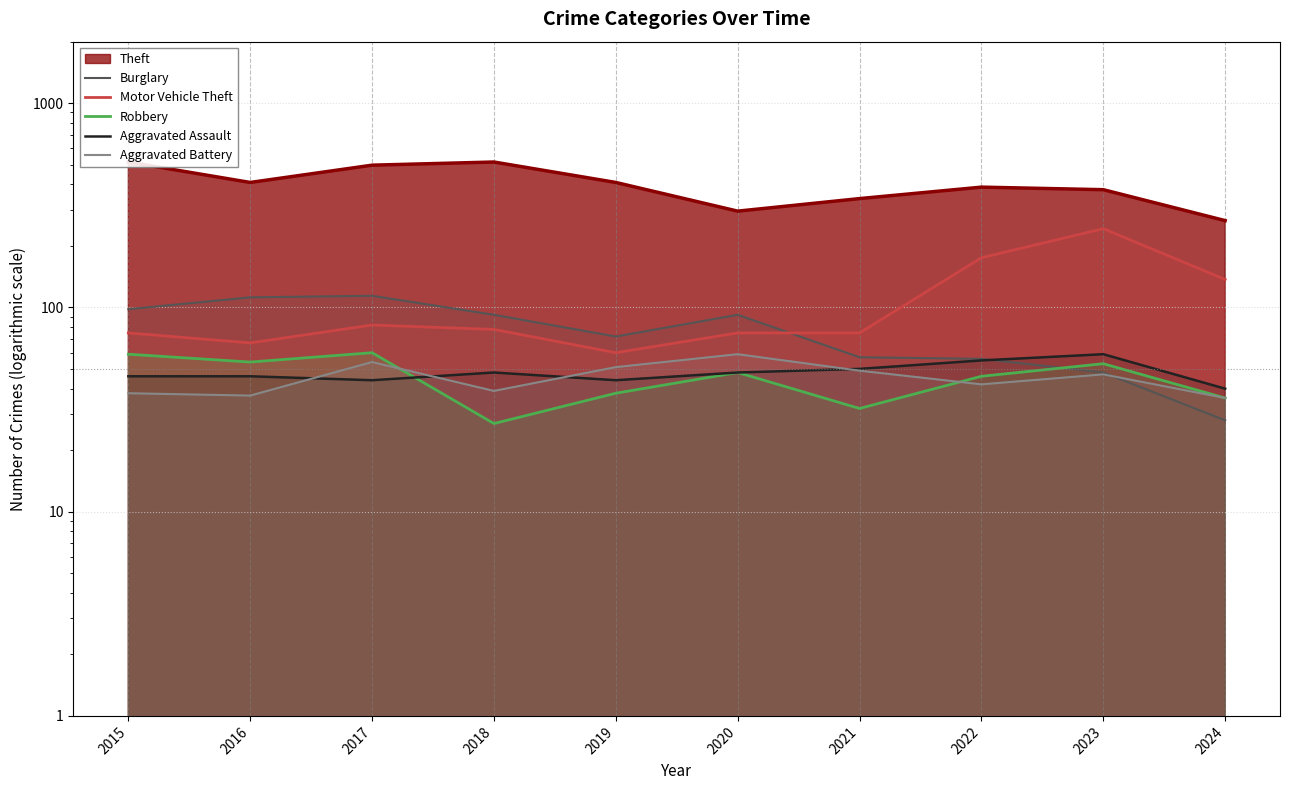

How many lines are shown in the chart?

5